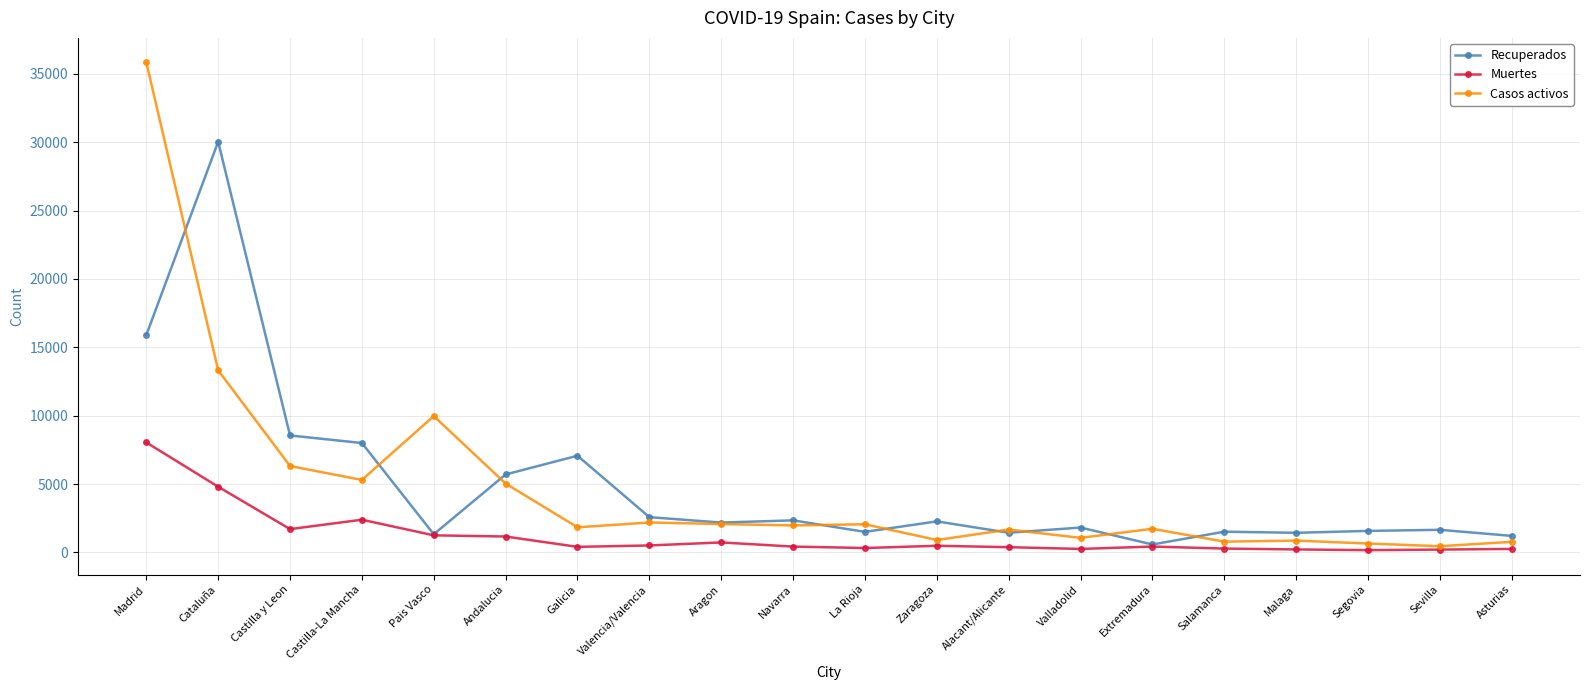

What is the spread (max minus min) of values at Andalucia?

4538